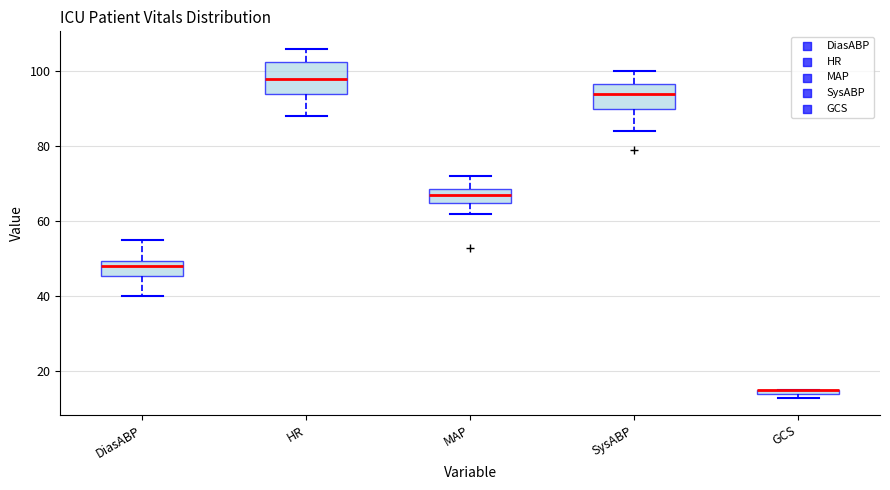

Which box is the tallest, from its lower edge to its upper edge?

HR